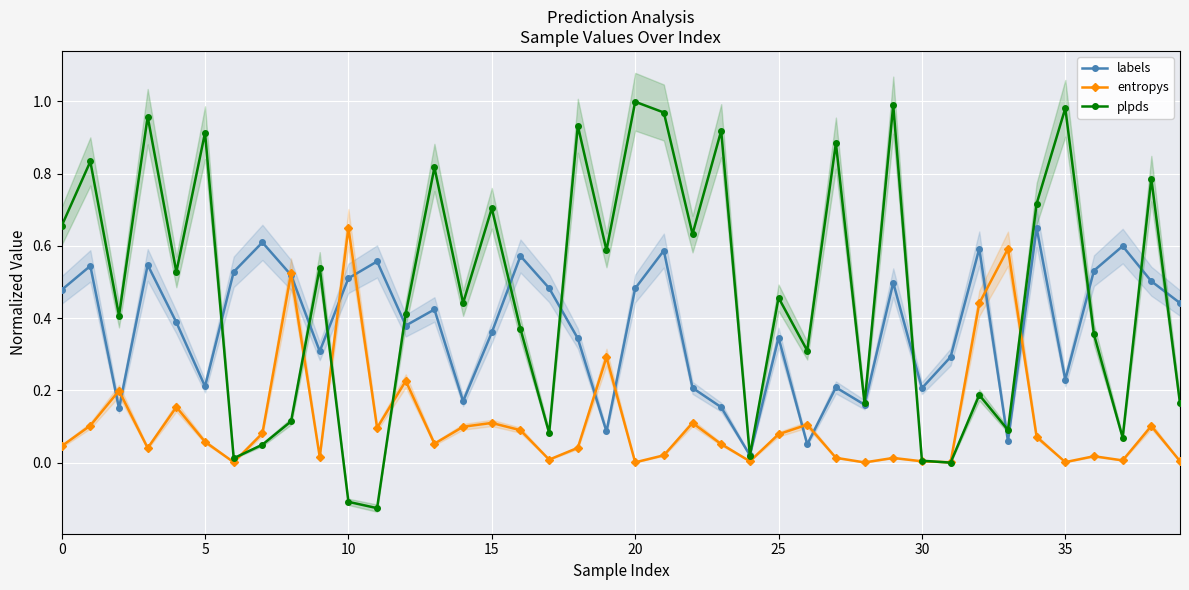

How many interior local peaks does the labels series have?

13